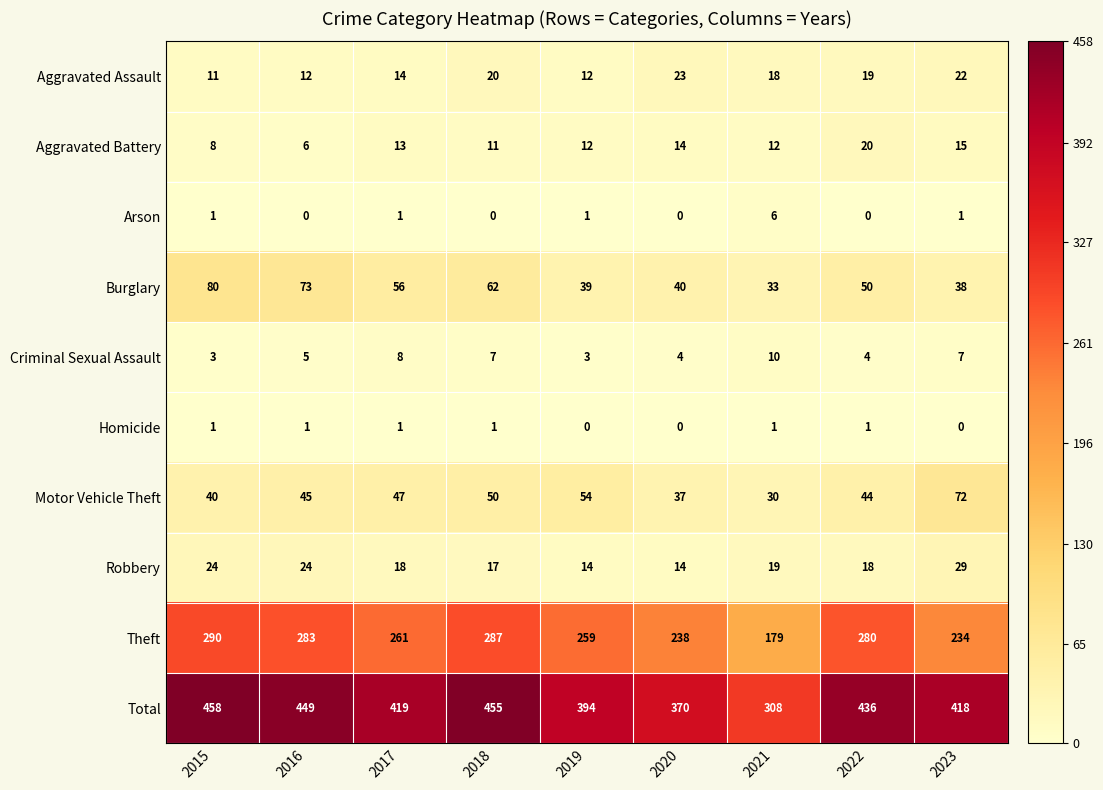

Count the number of data series in this chart.

10